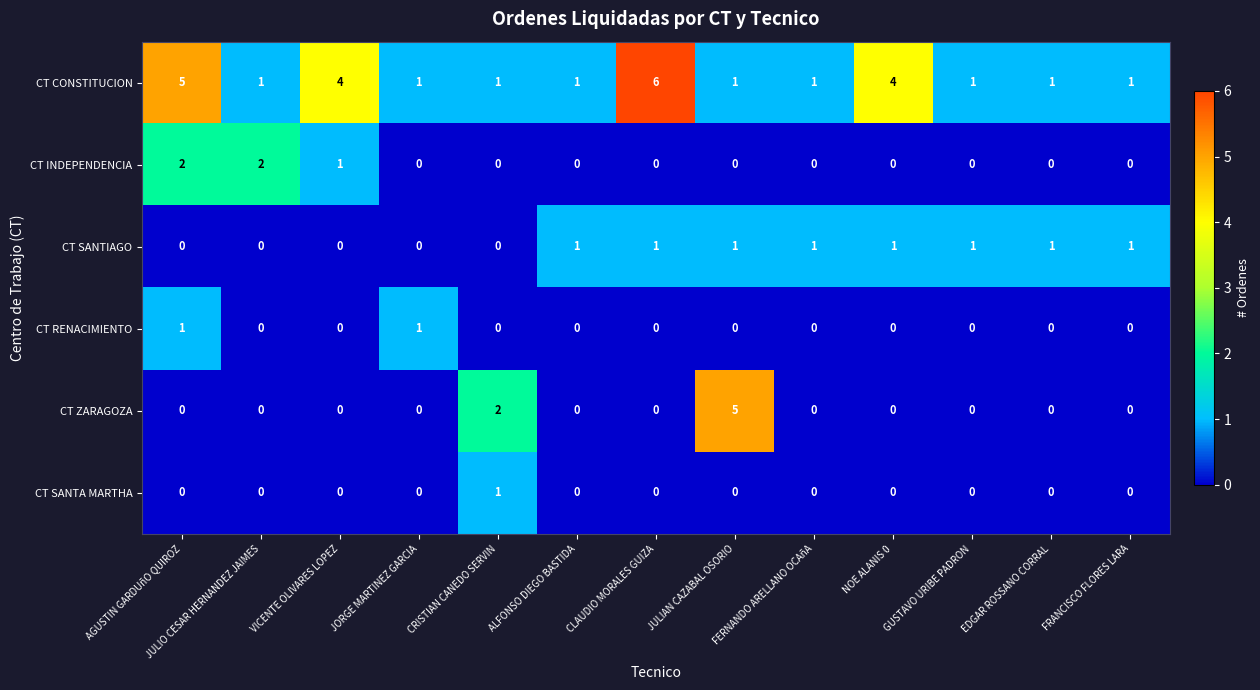

At which category is the sum across all series the highest?

AGUSTIN GARDUñO QUIROZ